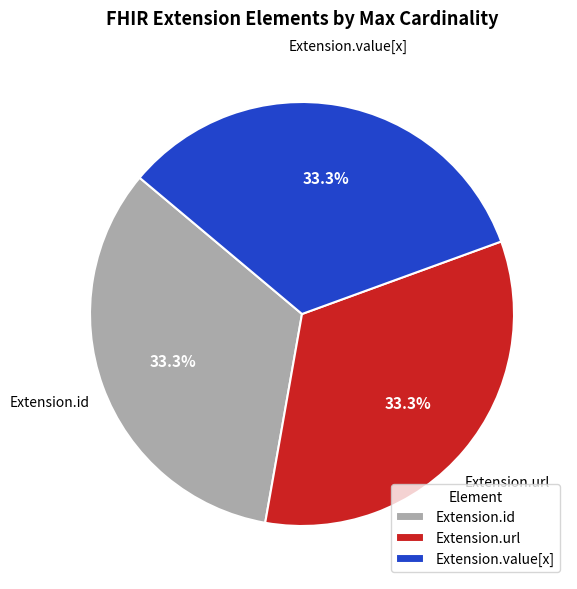

Is the sum of Extension.url and Extension.value[x] greater than half?

Yes